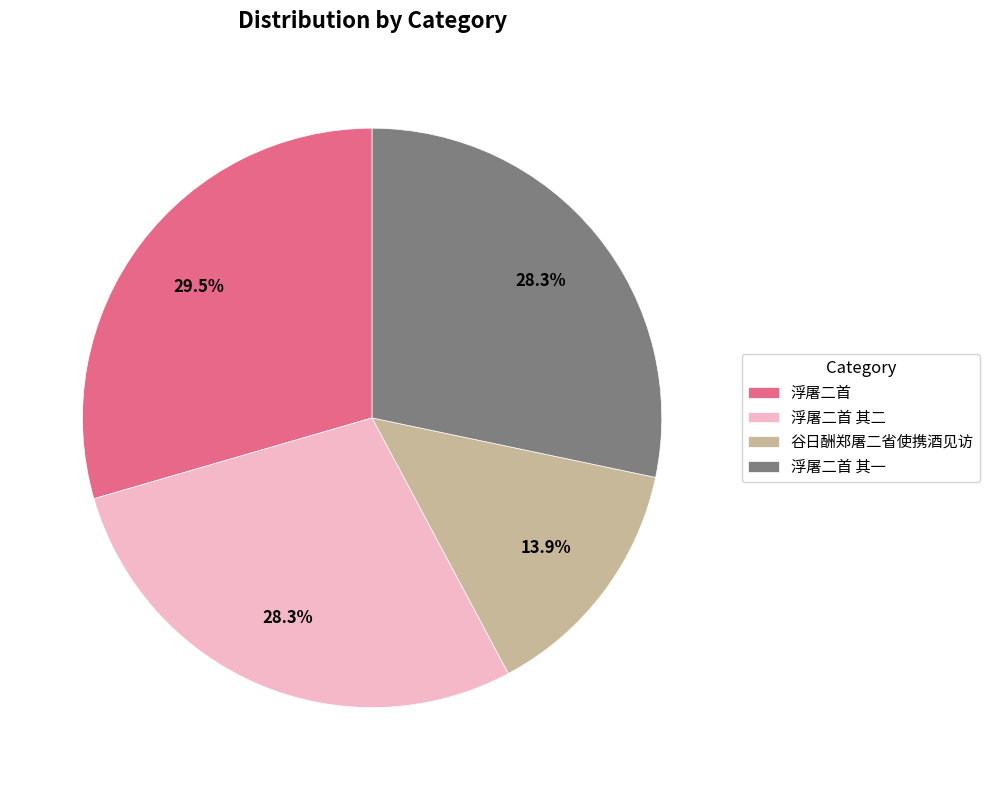

Which has a higher value, 浮屠二首 其一 or 浮屠二首?

浮屠二首